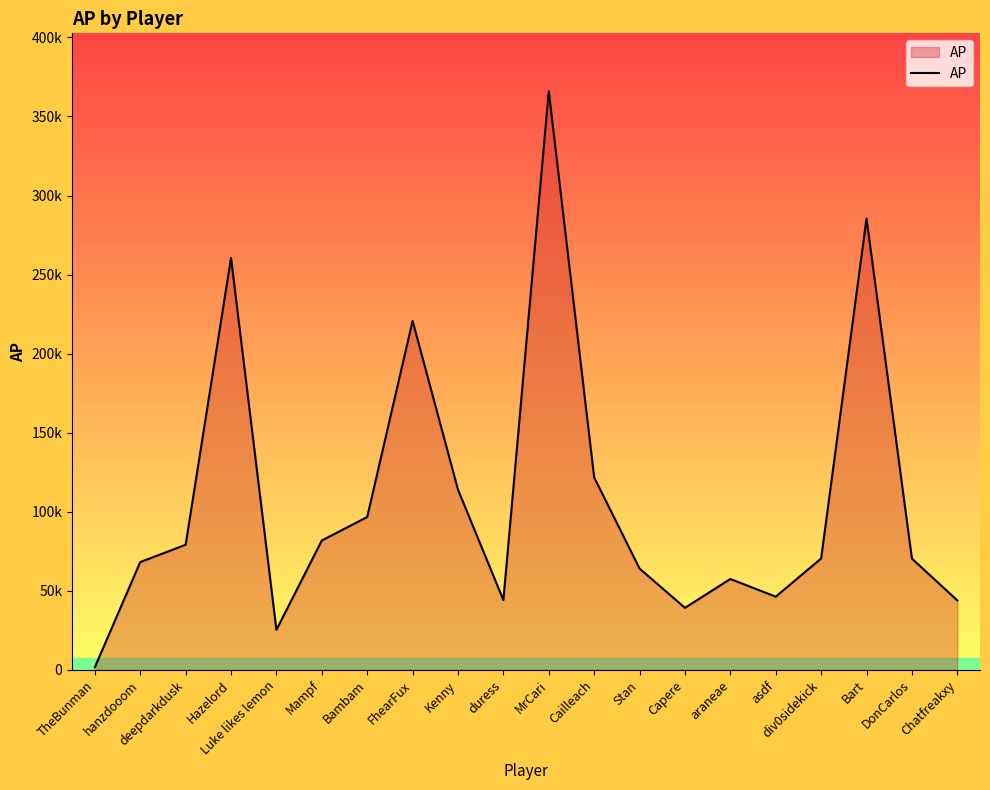

Is this an area chart (filled region under the line)?

Yes